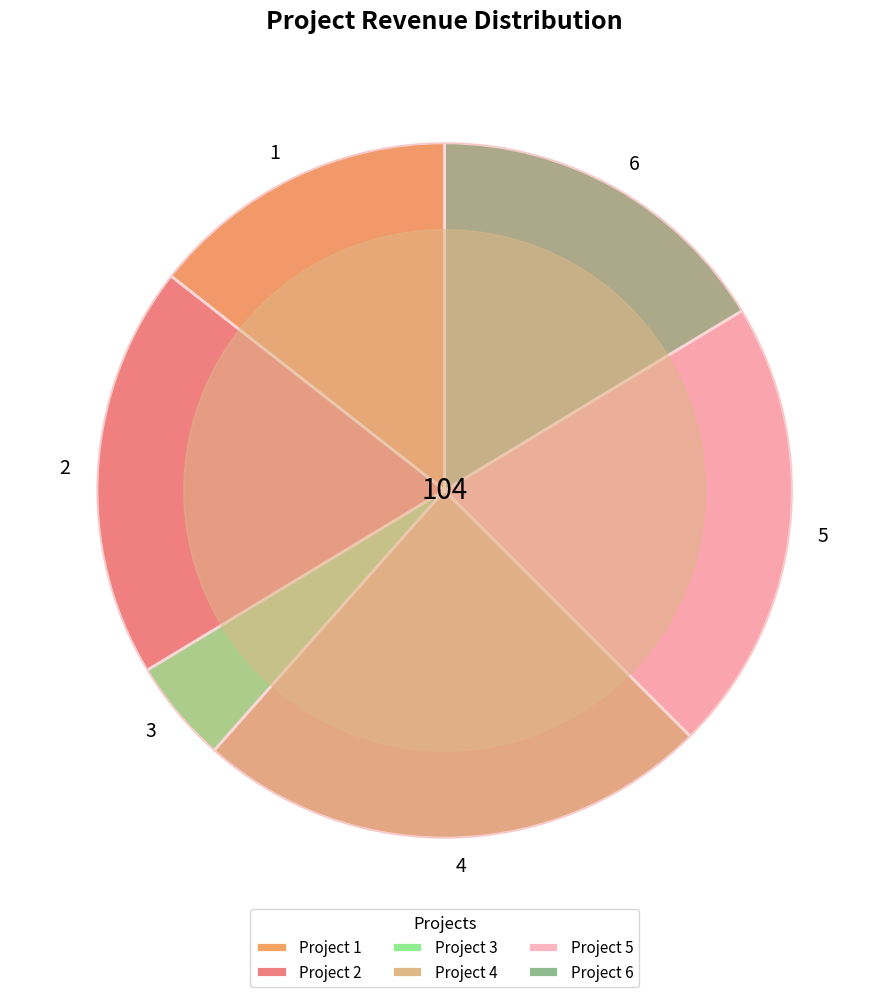

What is the smallest slice in the pie chart?

3